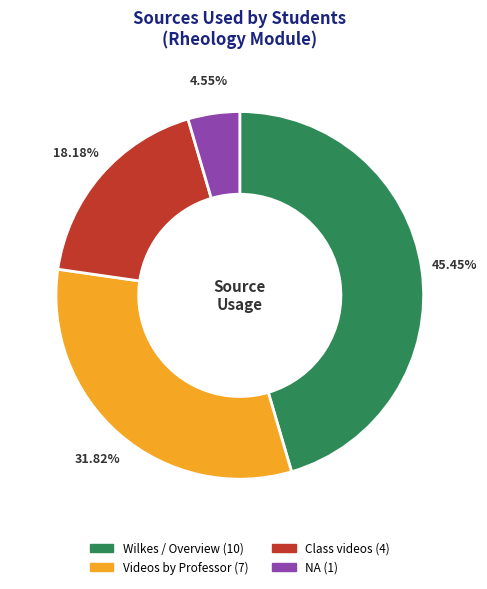

Which category has the biggest portion of the pie?

Wilkes / Overview